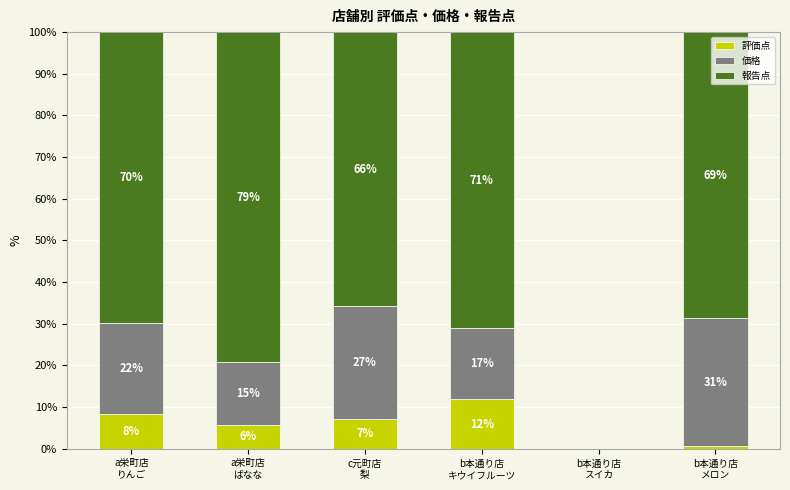

What are all the series names shown in the legend?

評価点, 価格, 報告点